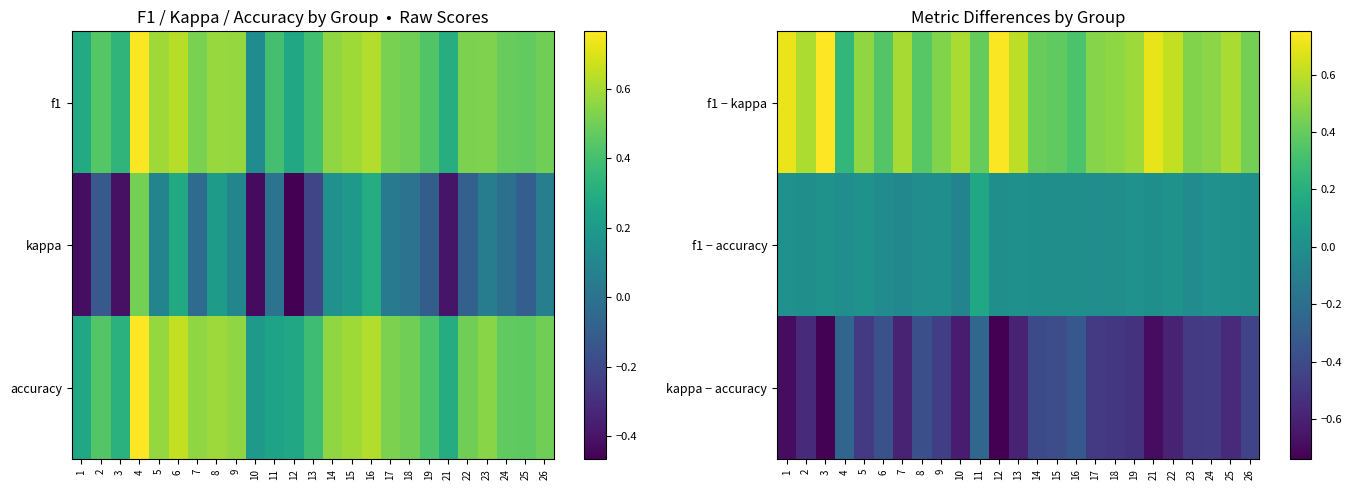

True or false: f1 − accuracy has a value of 0.0 at 15.

True